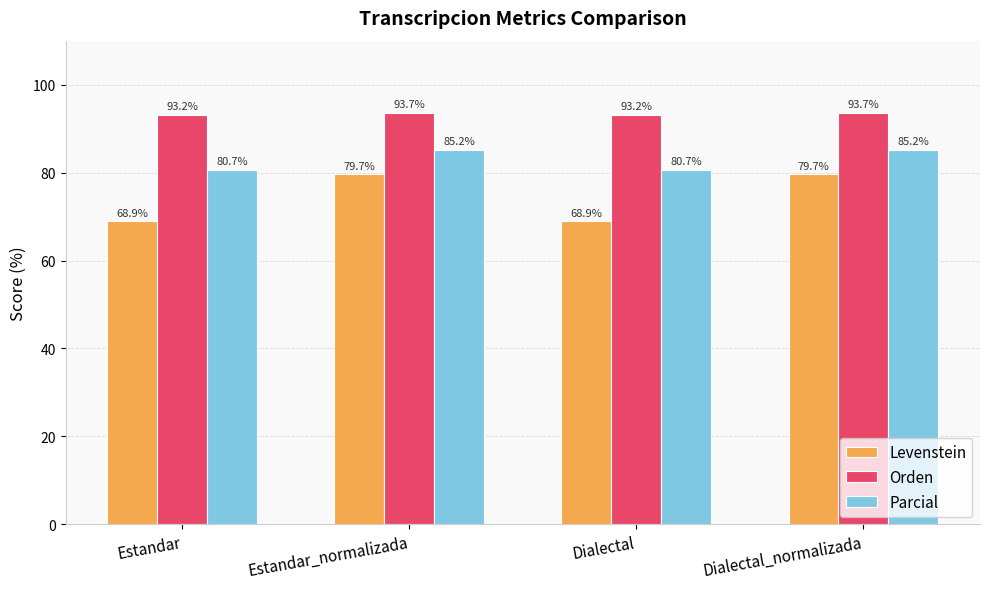

Rank the series by their average value, from lowest to highest.

Levenstein, Parcial, Orden